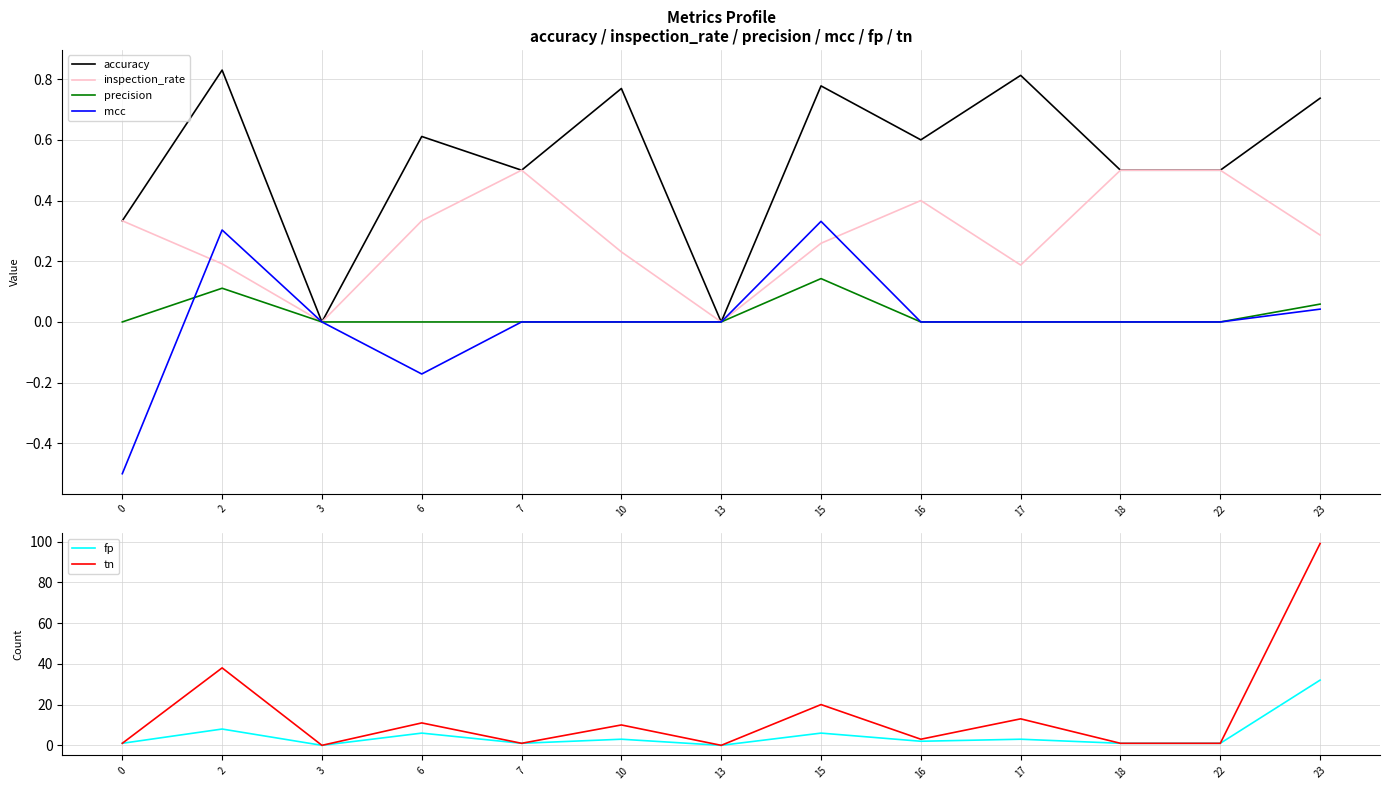

What is the sum of all inspection_rate values?

3.7